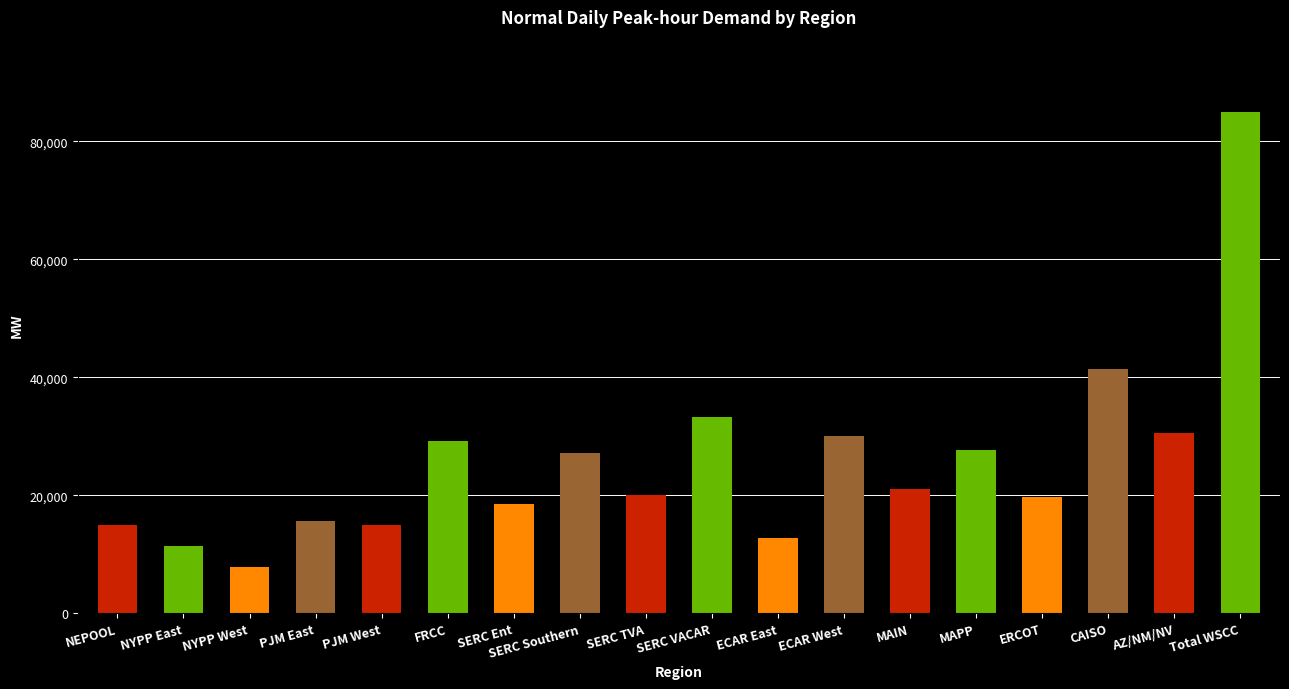

What is the sum of the values at AZ/NM/NV and SERC Ent?

49089.4